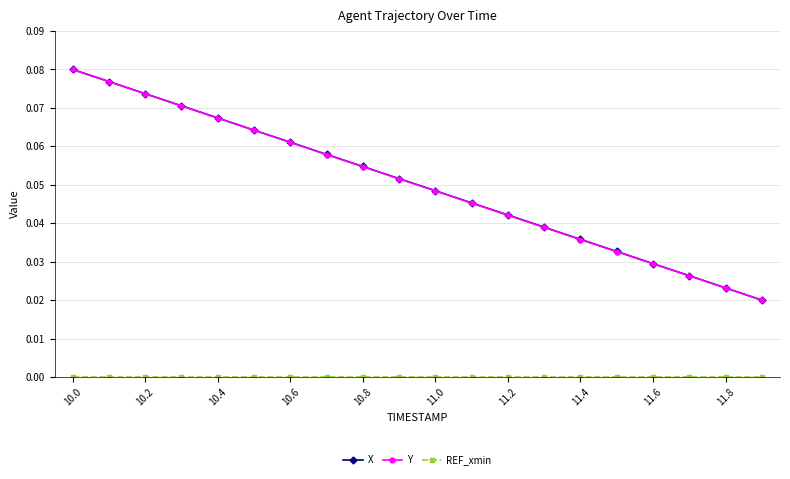

True or false: Y has more than 1 interior local peaks.

False